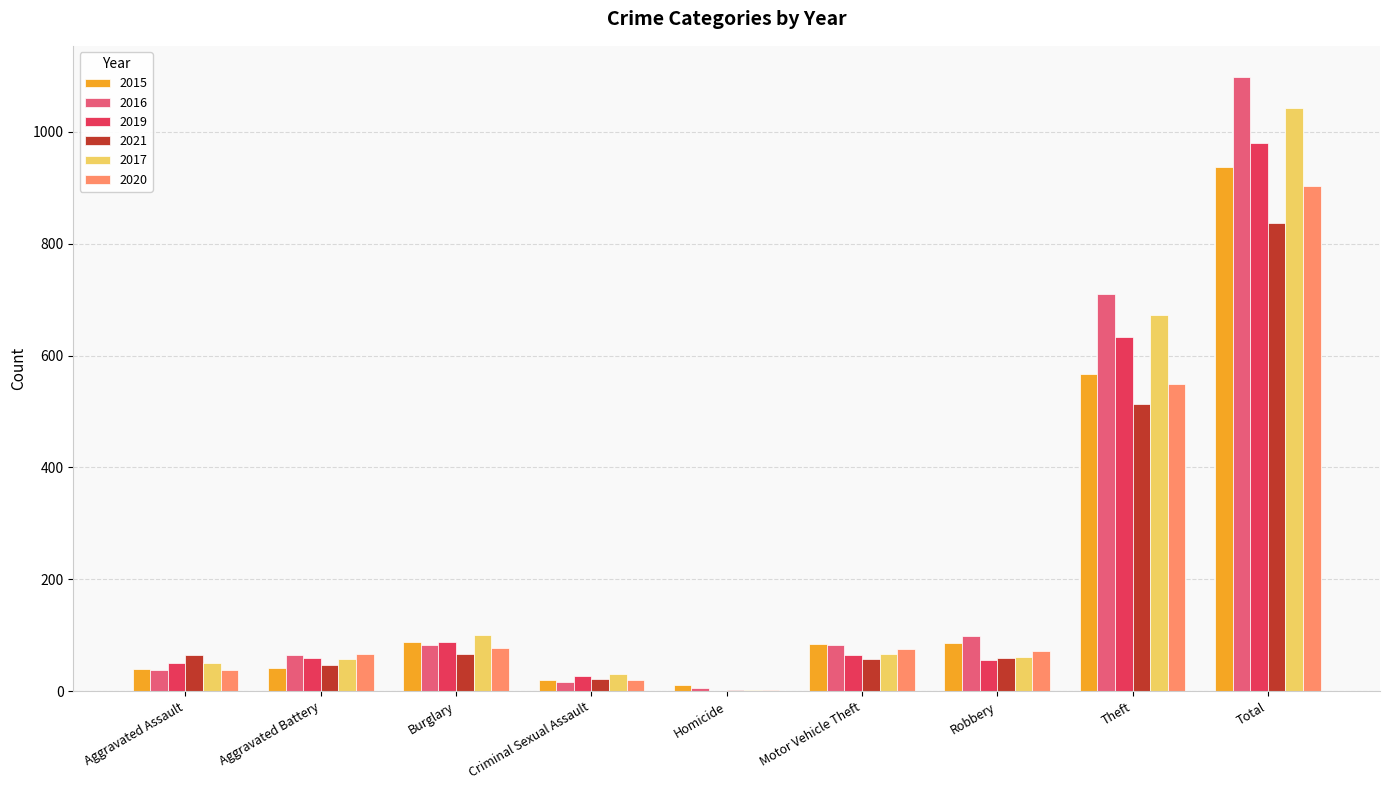

What is the approximate value of 2017 at Aggravated Assault?

50